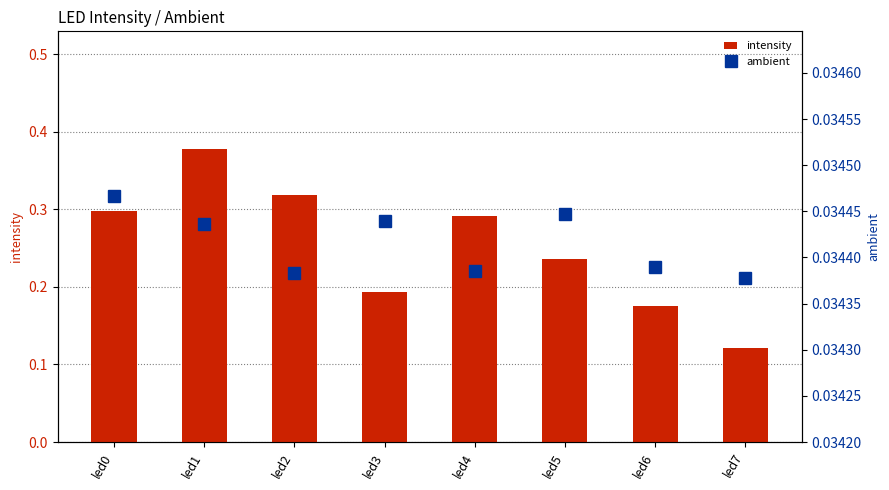

Reading right to left, what are all the values shown in this chart?

intensity: led7=0.1	led6=0.2	led5=0.2	led4=0.3	led3=0.2	led2=0.3	led1=0.4	led0=0.3
ambient: led7=0.0	led6=0.0	led5=0.0	led4=0.0	led3=0.0	led2=0.0	led1=0.0	led0=0.0